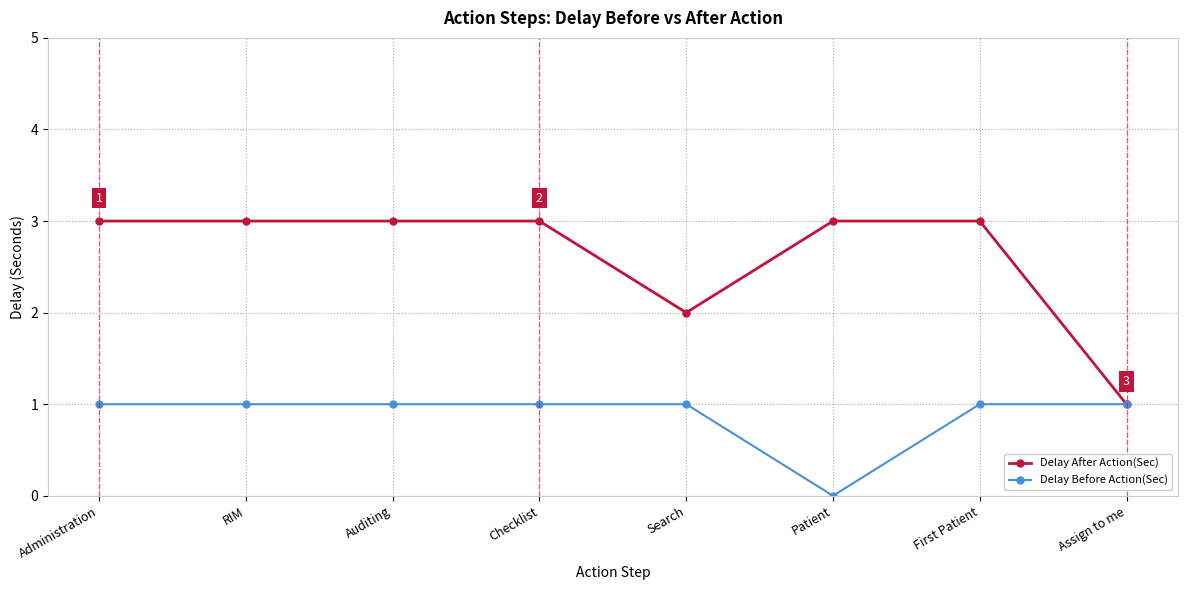

Count the Delay Before Action(Sec) values in the range 1 to 2.

7